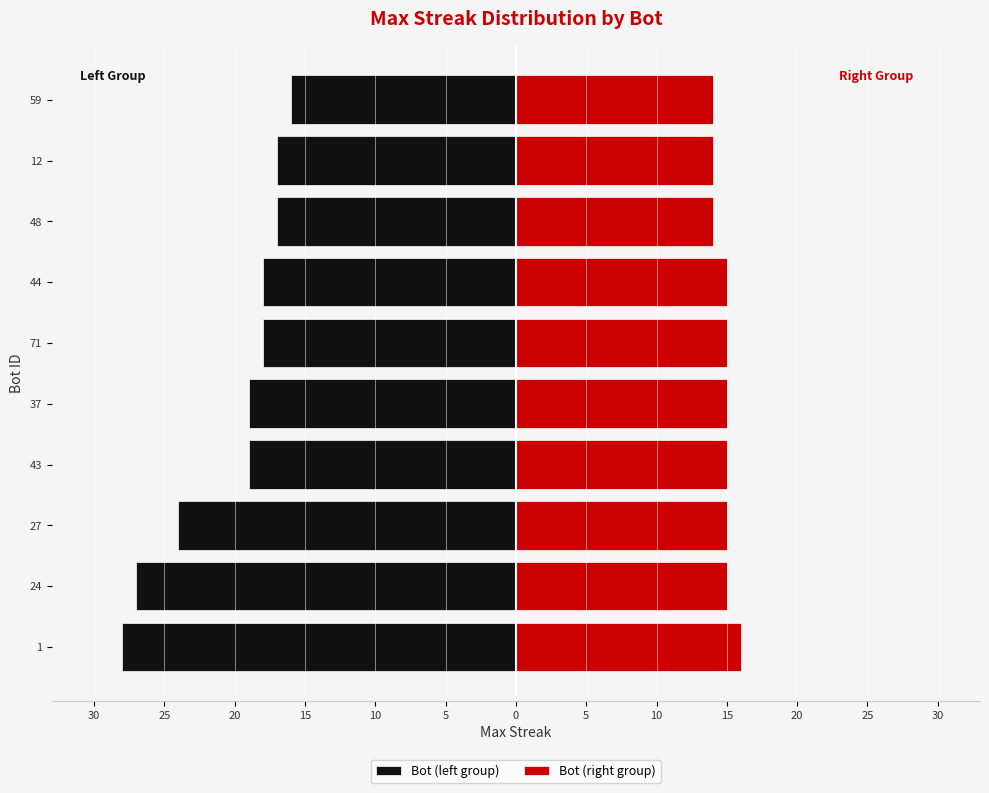

What are all the series names shown in the legend?

Bot (left group), Bot (right group)